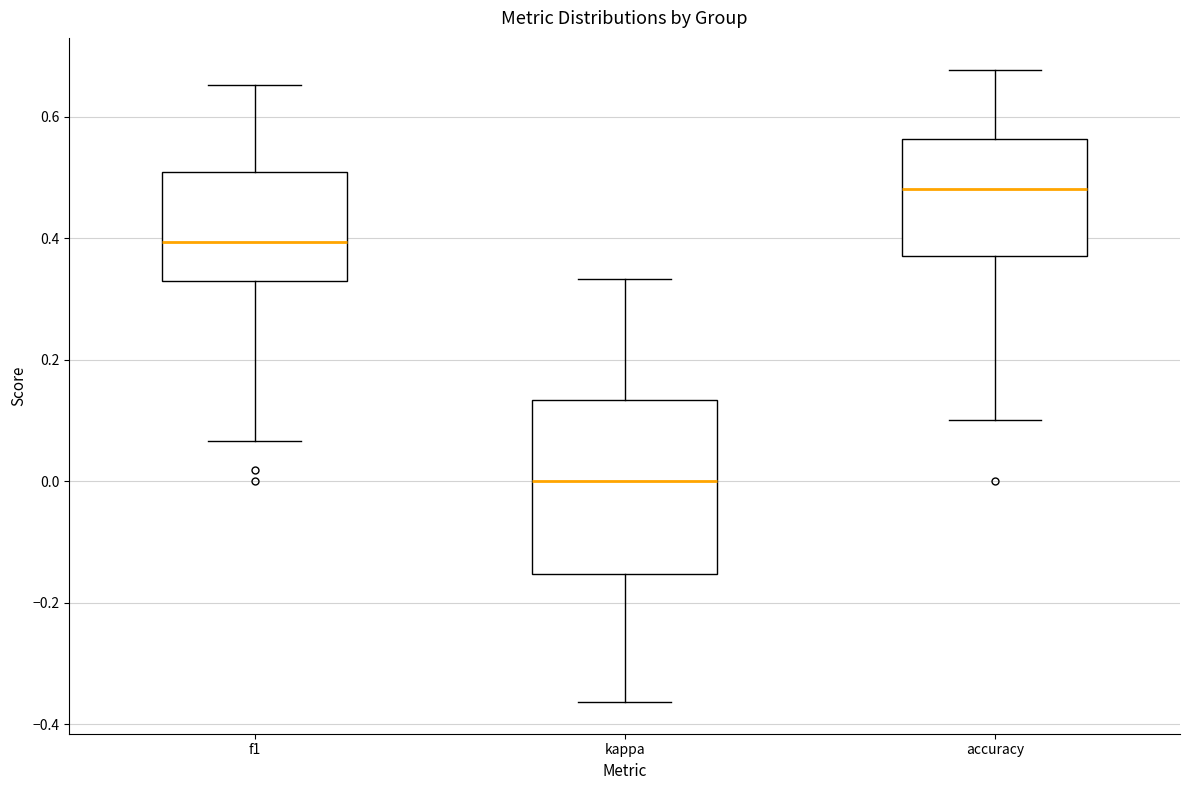

Where is the upper edge of the box for kappa on the y-axis? The values are not printed on the chart, so give them approximately, as read against the axis.

0.14